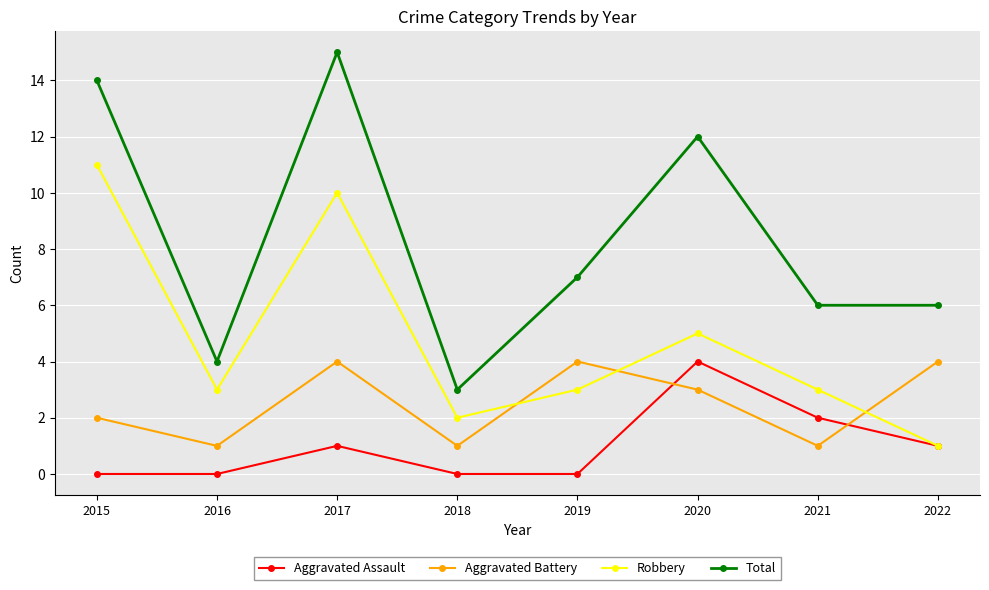

How many intersections are there between Aggravated Assault and Aggravated Battery?

2